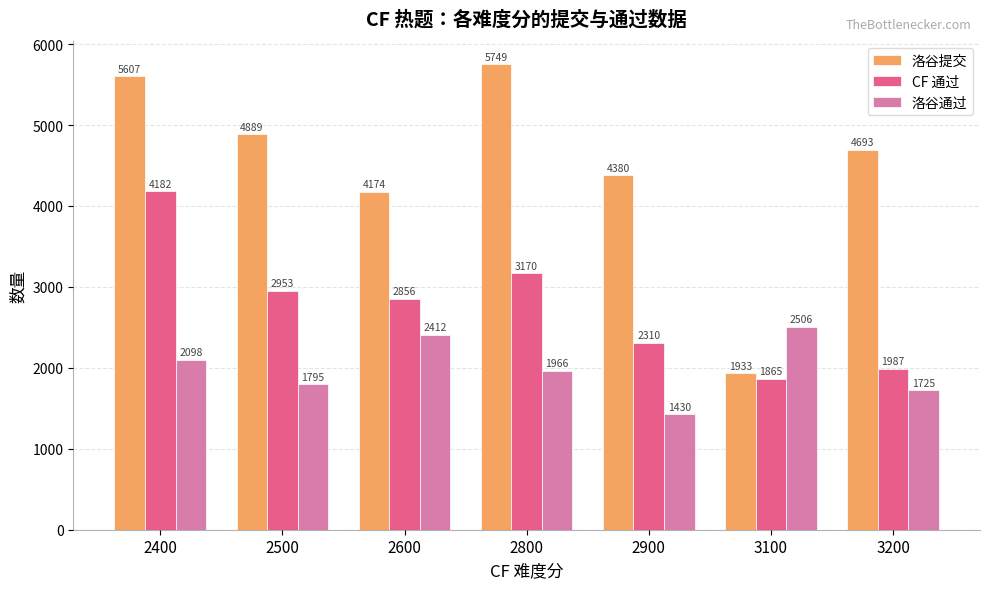

How many data points in 洛谷提交 are less than 4693?

3